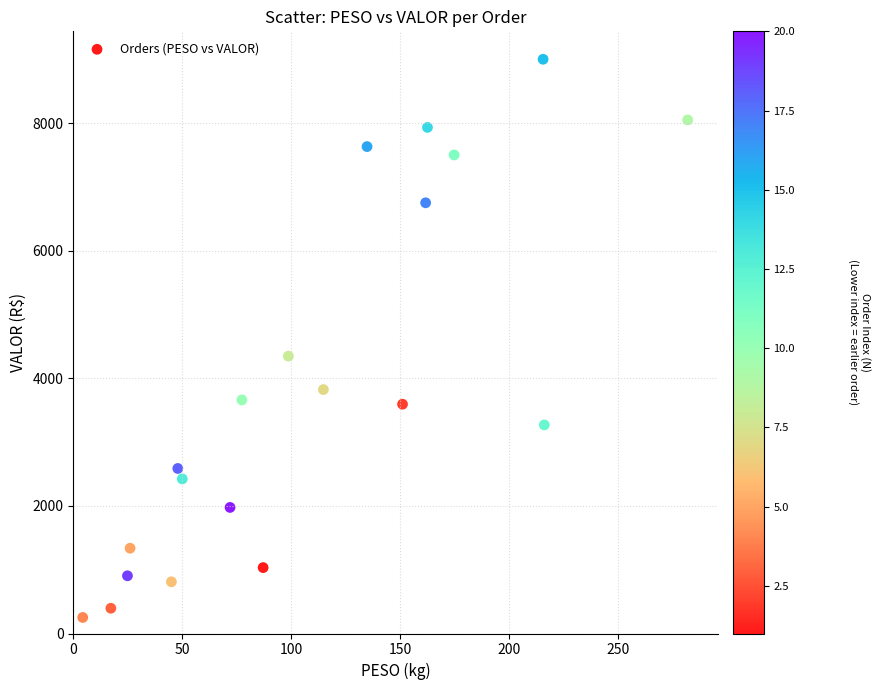

What Y value in the scatter plot is closest to 4629?

4350.4